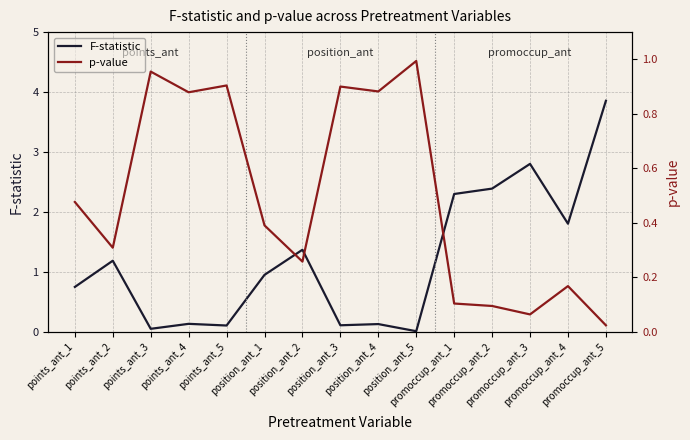

Count the number of data series in this chart.

2